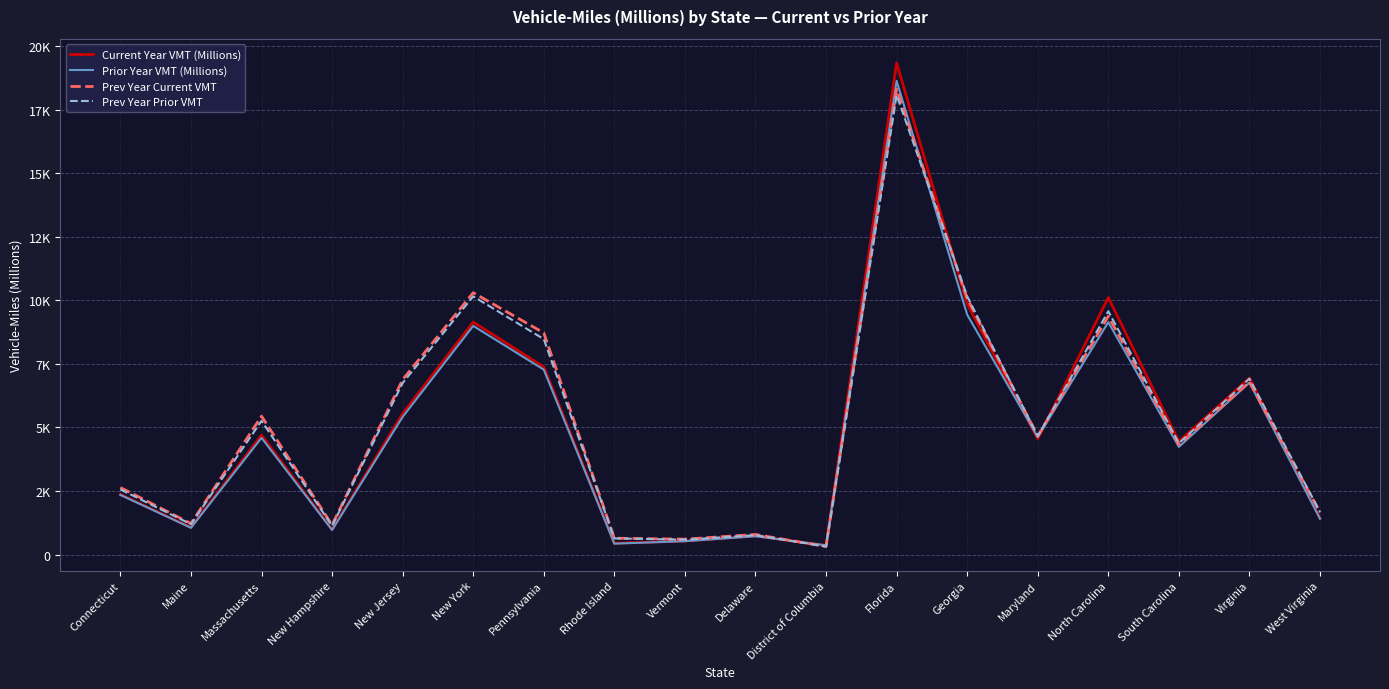

Is this an area chart (filled region under the line)?

No